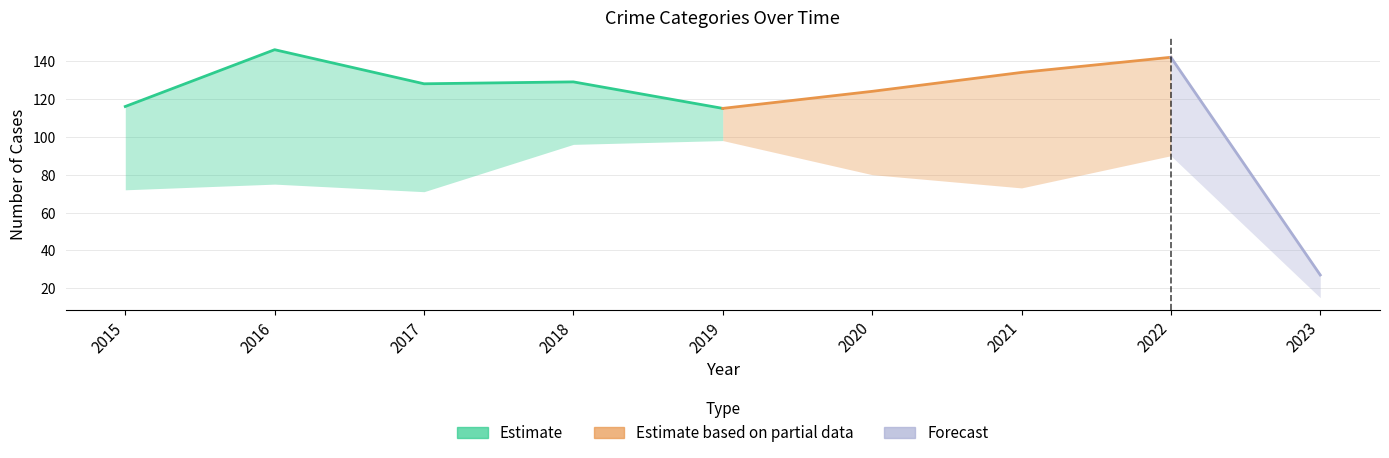

The Total series shows 124 at 2020. True or false?

True